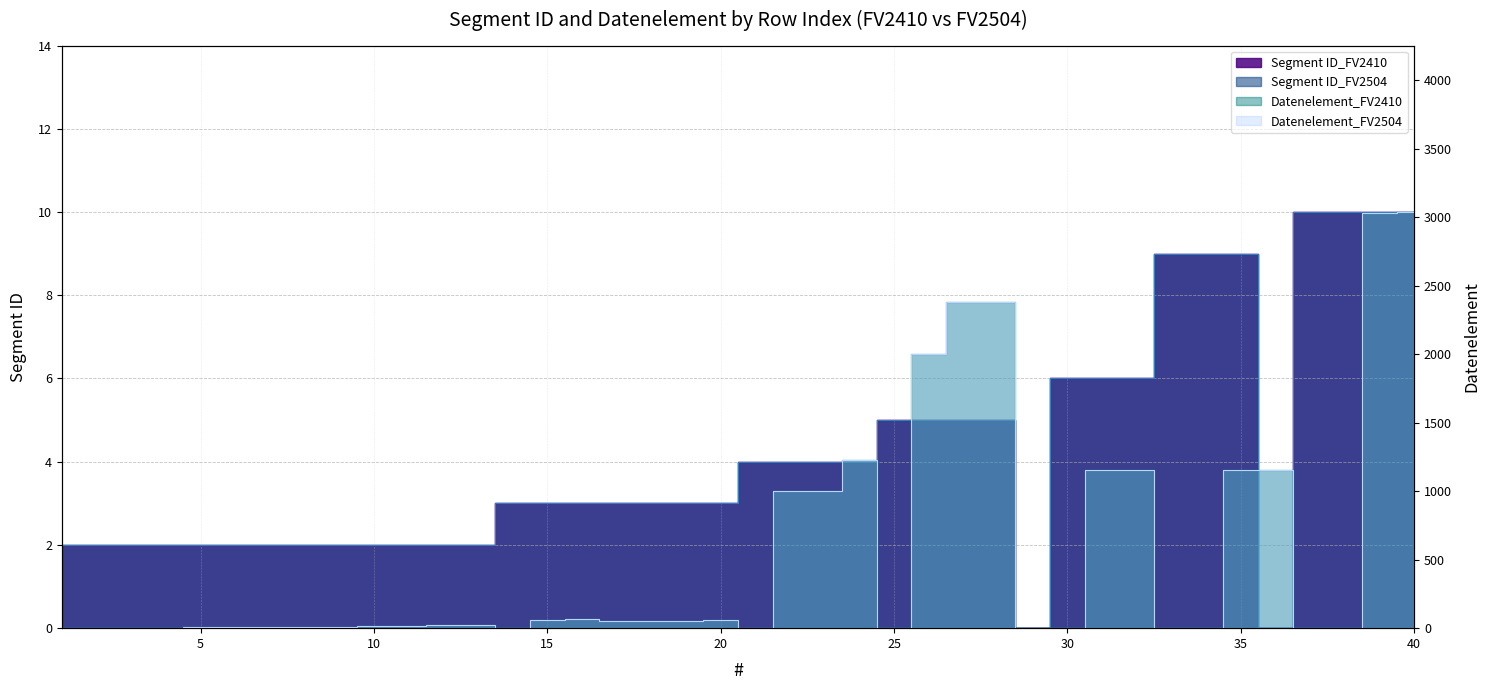

Between which two adjacent categories do Segment ID_FV2410 and Datenelement_FV2504_numeric first intersect?

13 and 14